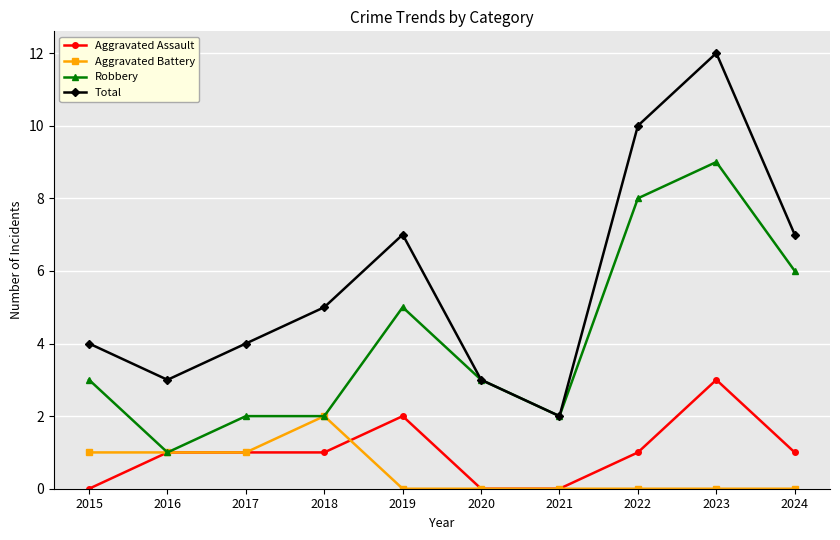

True or false: Total and Aggravated Assault intersect in this chart.

False